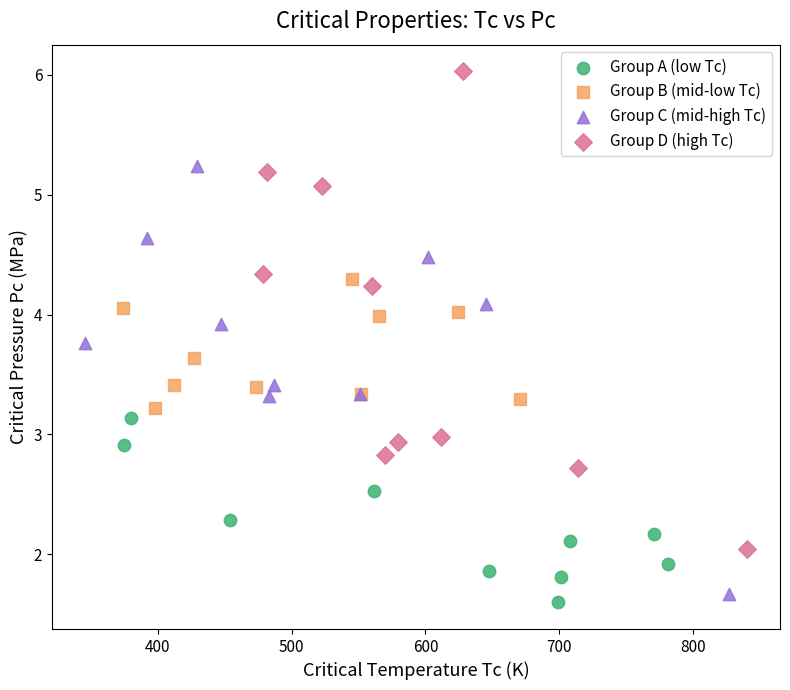

Which series has the widest spread of Y values?

Group D (high Tc)